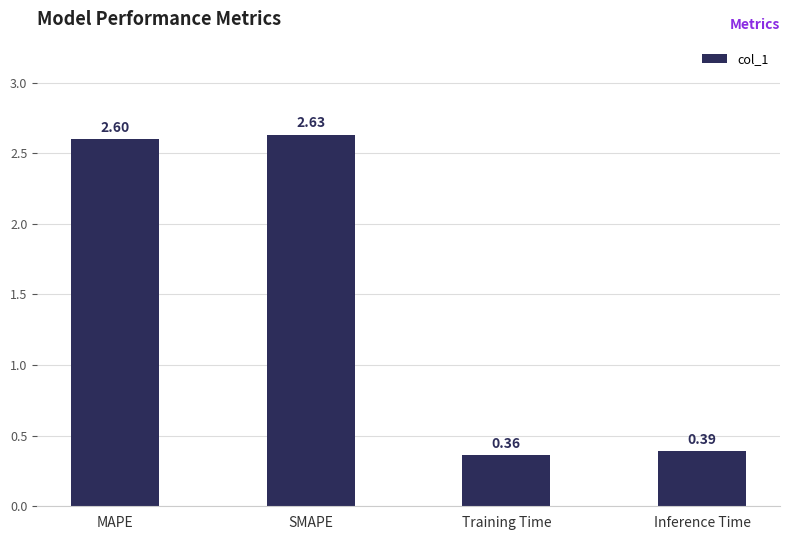

At which category does the chart reach its minimum across all series?

Training Time